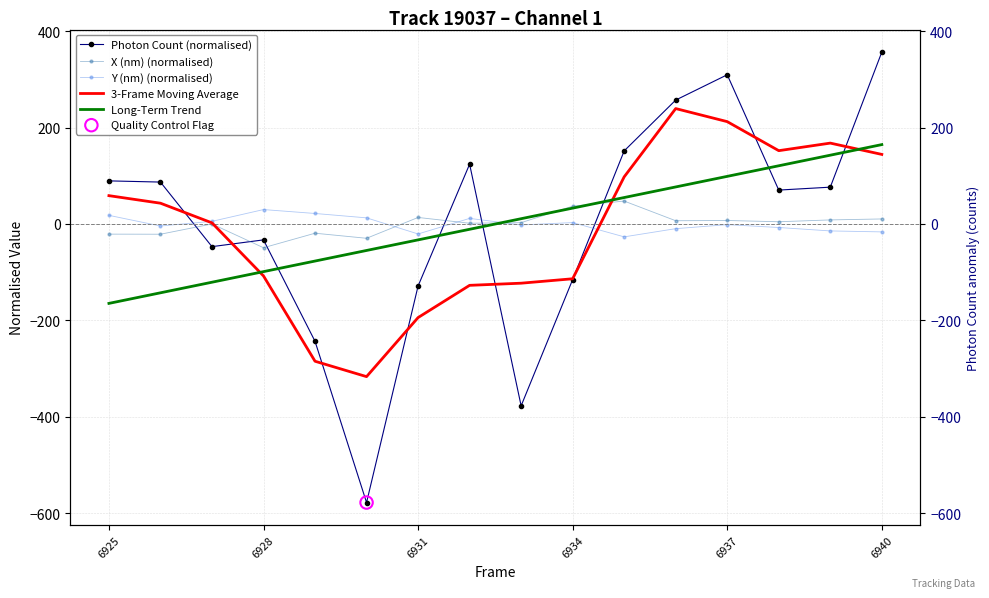

What are all the series names shown in the legend?

Photon Count (normalised), X (nm) (normalised), Y (nm) (normalised), 3-Frame Moving Average, Long-Term Trend